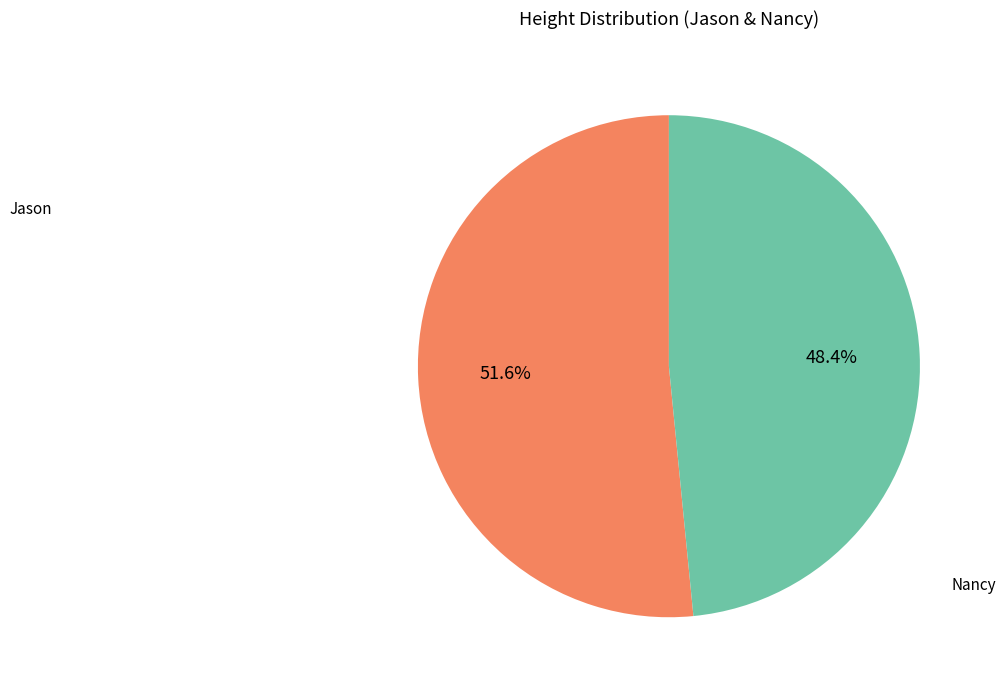

Is there any slice that represents more than half of the pie?

Yes